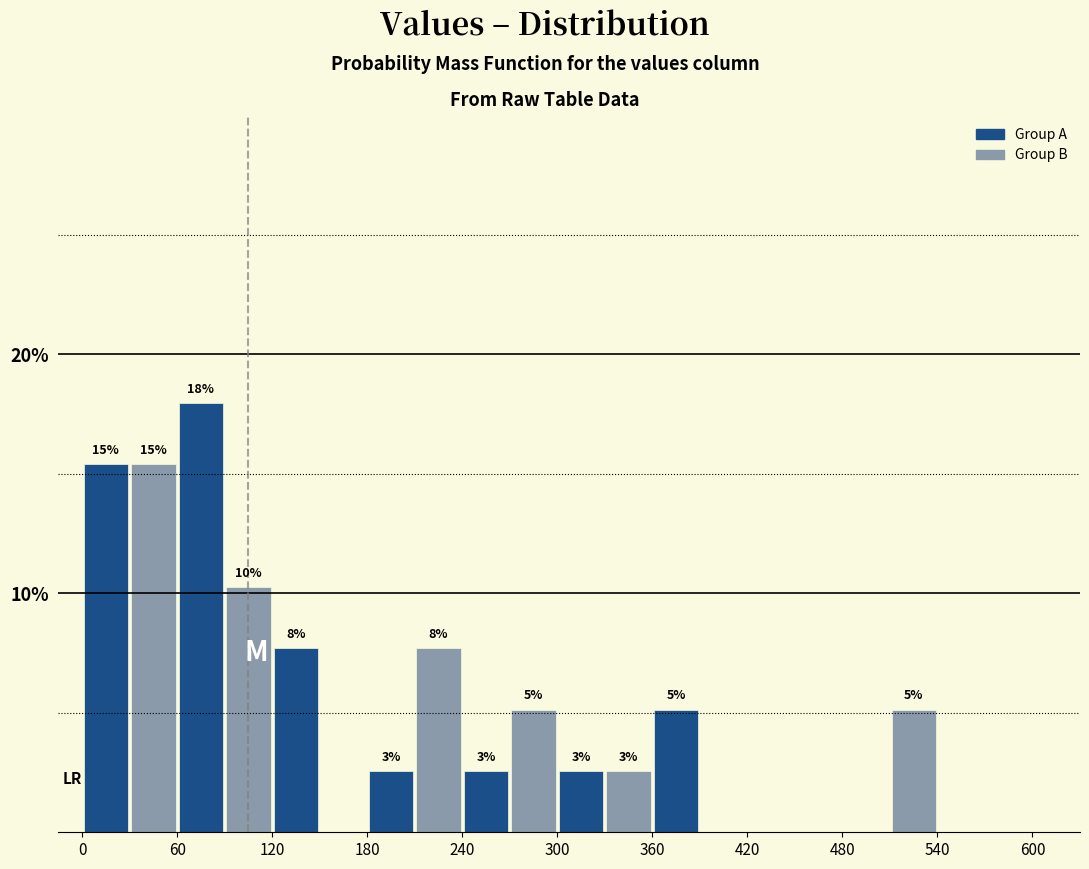

Around what value on the x-axis is the tallest bar? Give the approximate position of its centre, as read against the axis.

80